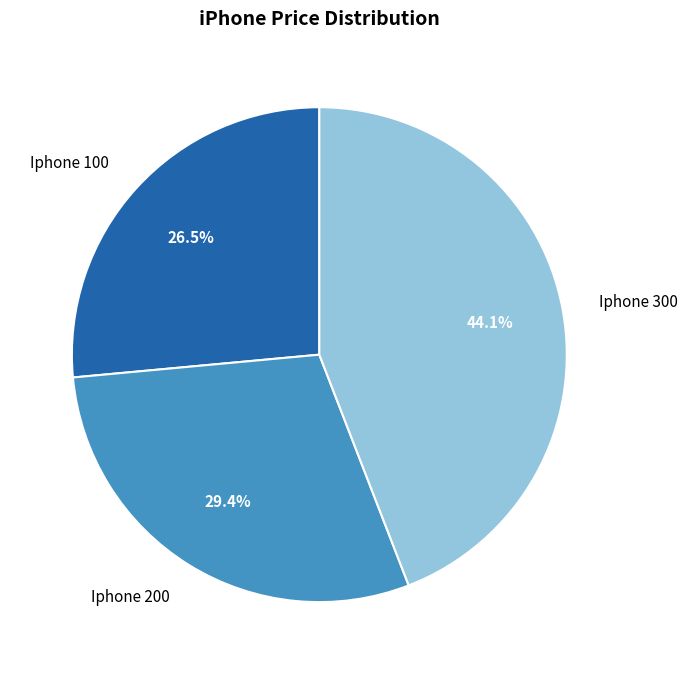

How many segments does this pie chart have?

3